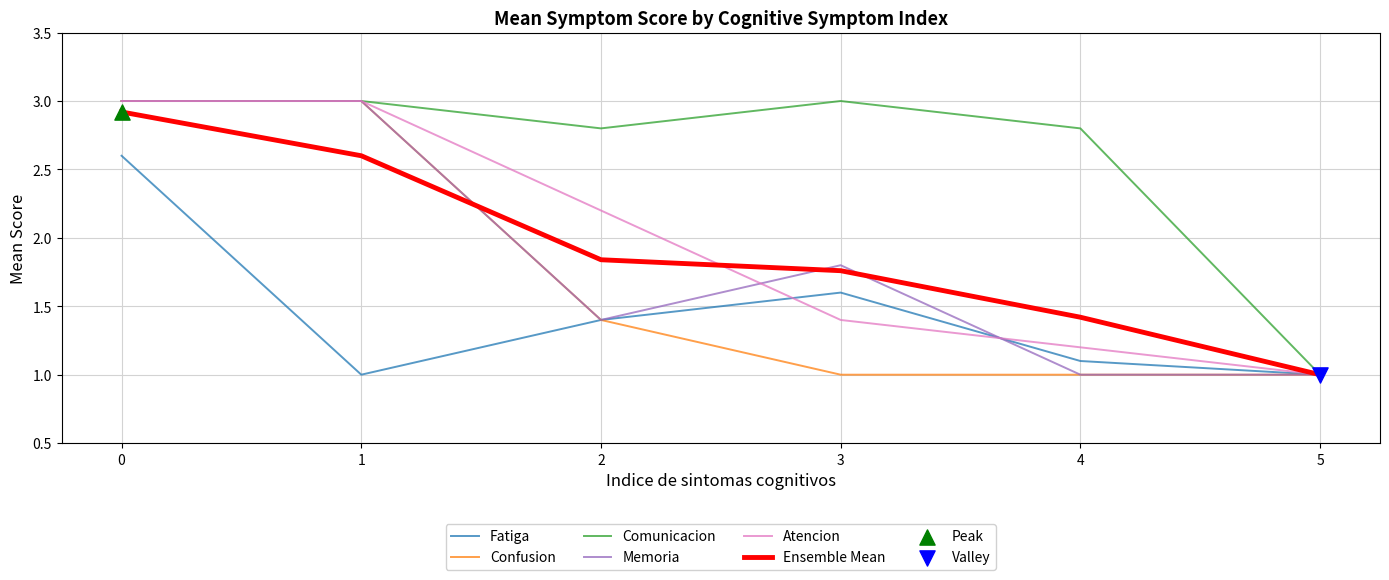

What is the total value across all series at 1?

15.6